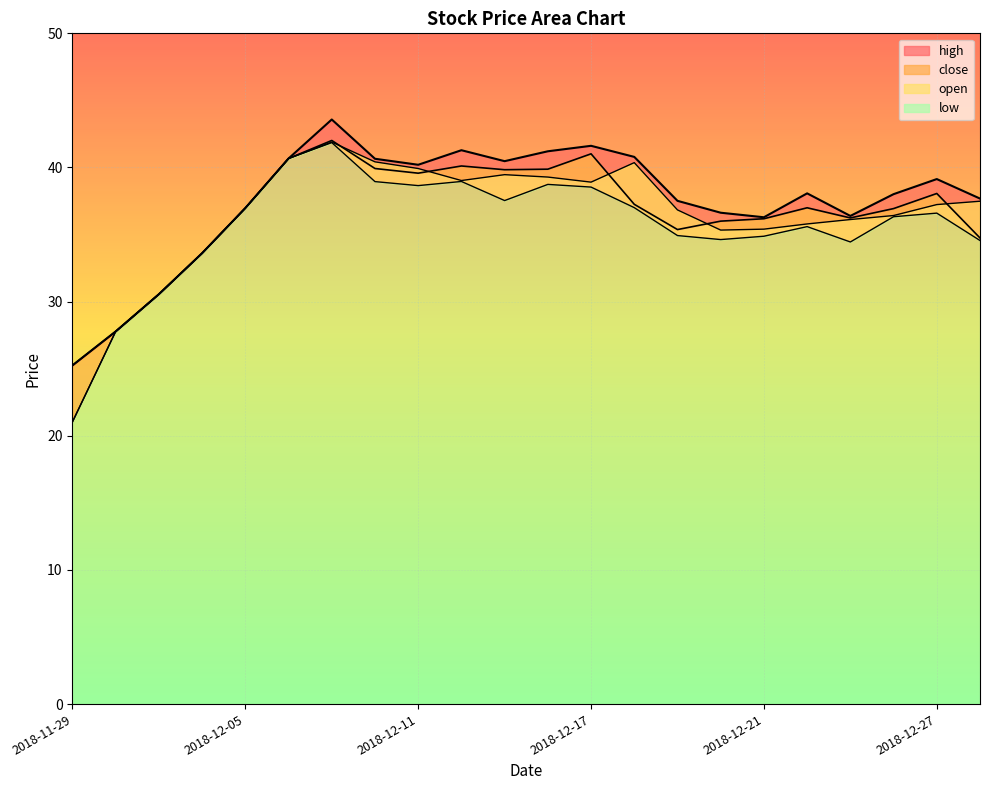

How many lines are shown in the chart?

4